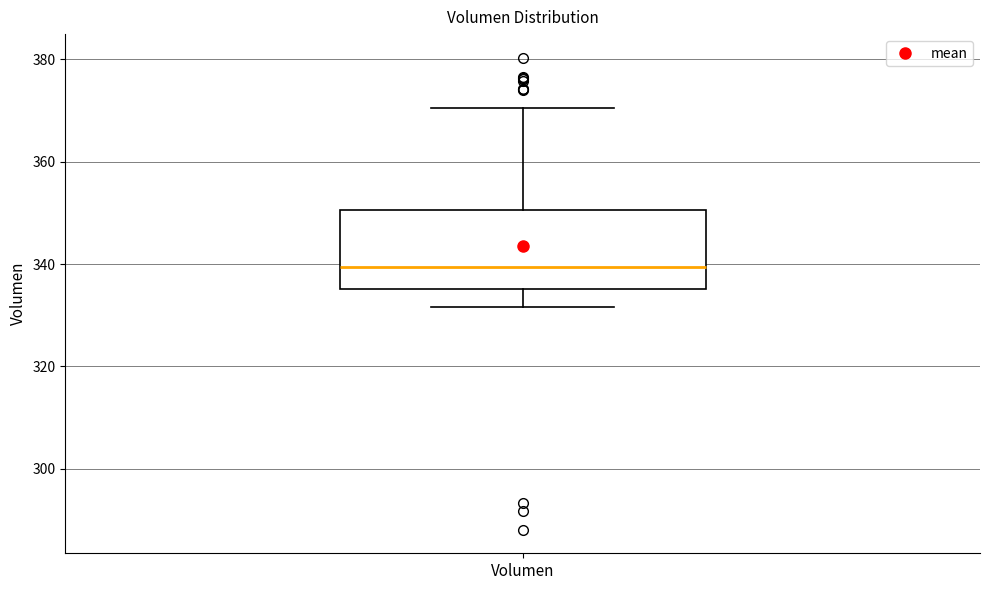

Read this box plot against the y-axis: the position of the median line, the range covered by the box, and the ends of both whiskers. The values are not printed on the chart, so give them approximately, as read against the axis.

median 340, box 336 to 350, whiskers 332 to 370